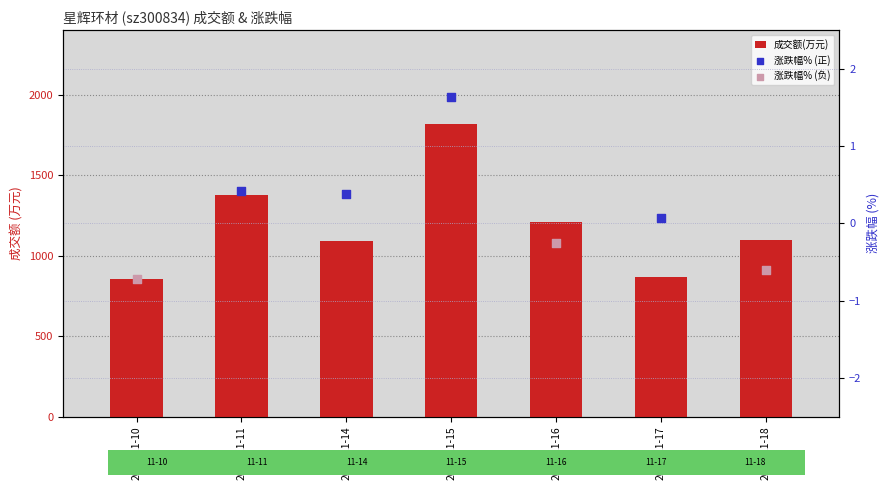

What is the change in value from 2022-11-10 to 2022-11-18?

+244